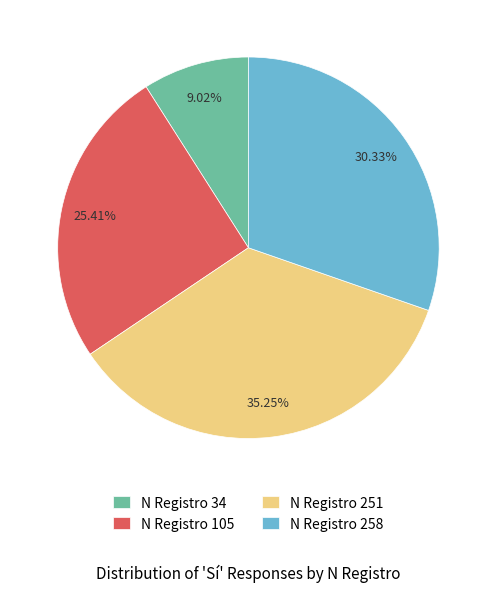

Between N Registro 251 and N Registro 34, which is larger?

N Registro 251